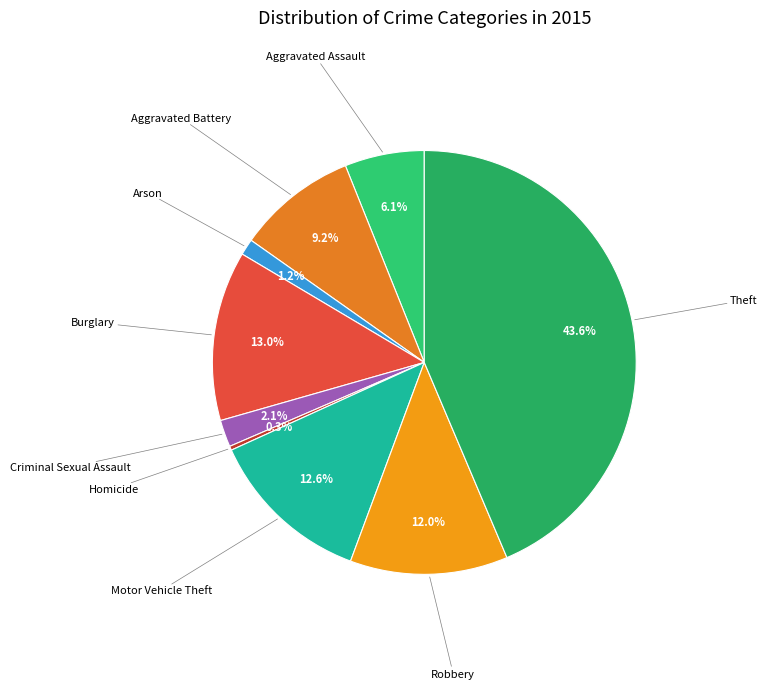

How many slices are in this pie chart?

9